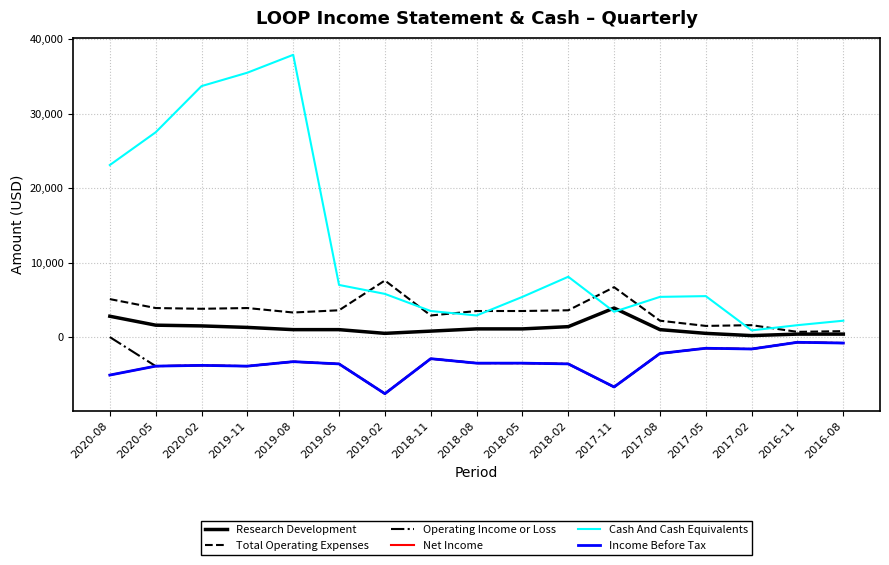

Is this an area chart (filled region under the line)?

No